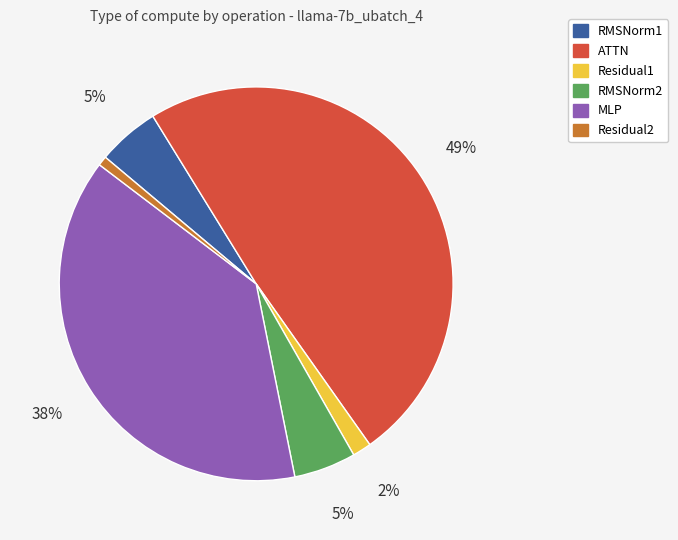

Which category has the smallest portion of the pie?

Residual2